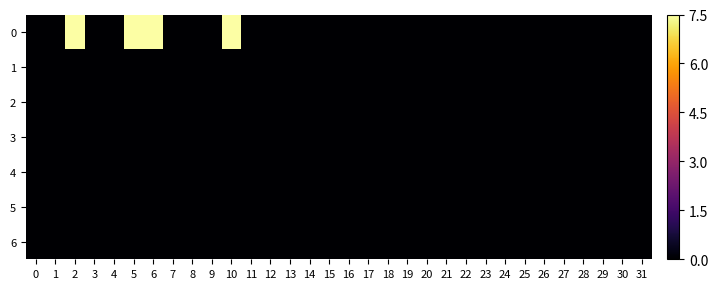

At which category is the sum across all series the highest?

2